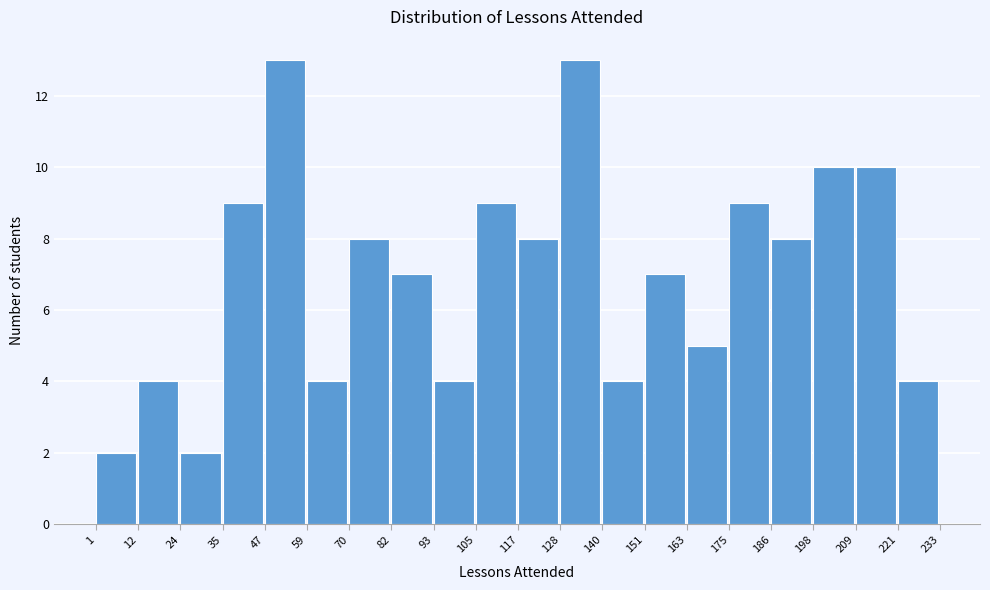

Reading left to right, list every bar in this chart as the range it spans on the x-axis followed by its height. The values are not printed on the chart, so give them approximately, as read against the axis.

1 to 12: 2
12 to 24: 4
24 to 35: 2
35 to 47: 9
47 to 59: 13
59 to 70: 4
70 to 82: 8
82 to 93: 7
93 to 105: 4
105 to 117: 9
117 to 128: 8
128 to 140: 13
140 to 151: 4
151 to 163: 7
163 to 175: 5
175 to 186: 9
186 to 198: 8
198 to 209: 10
209 to 221: 10
221 to 233: 4